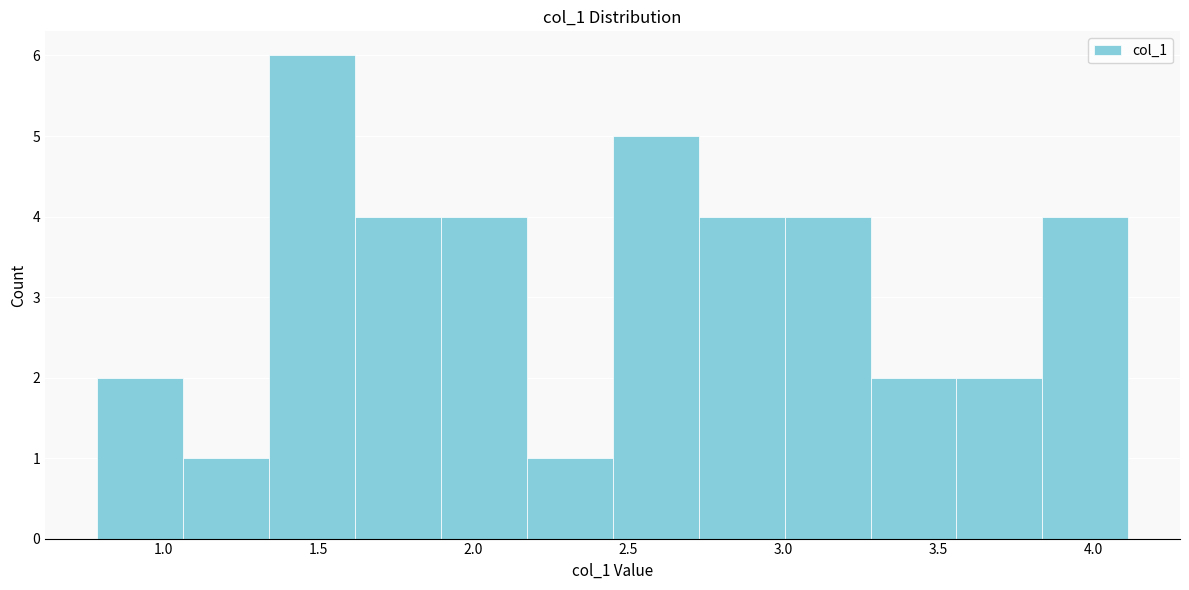

Reading left to right, transcribe this chart: for each bar, give the range it covers on the x-axis and its height. Neither the bar edges nor the heights are printed on the chart, so give them approximately, as read against the axes.

0.80 to 1.05: 2
1.05 to 1.35: 1
1.35 to 1.60: 6
1.60 to 1.90: 4
1.90 to 2.15: 4
2.15 to 2.45: 1
2.45 to 2.75: 5
2.75 to 3.00: 4
3.00 to 3.30: 4
3.30 to 3.55: 2
3.55 to 3.85: 2
3.85 to 4.10: 4